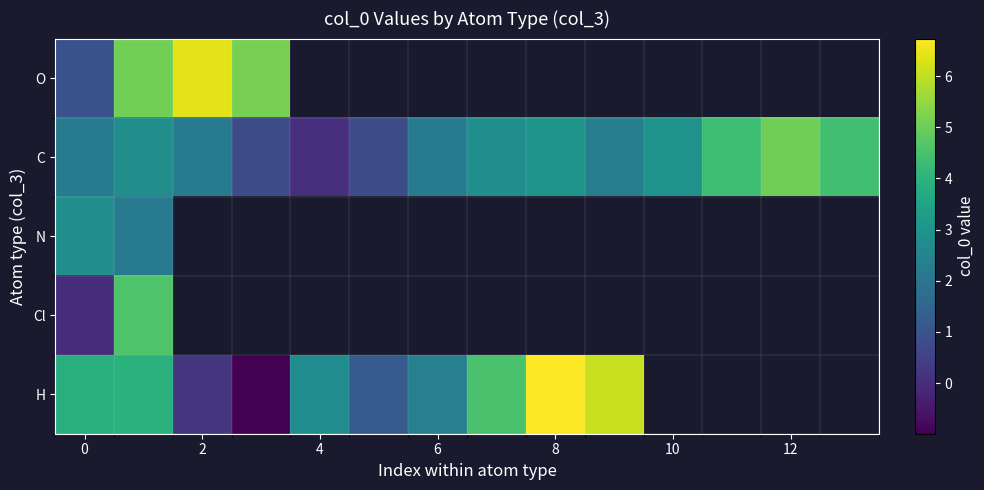

What is the highest value of the Cl series?

4.6